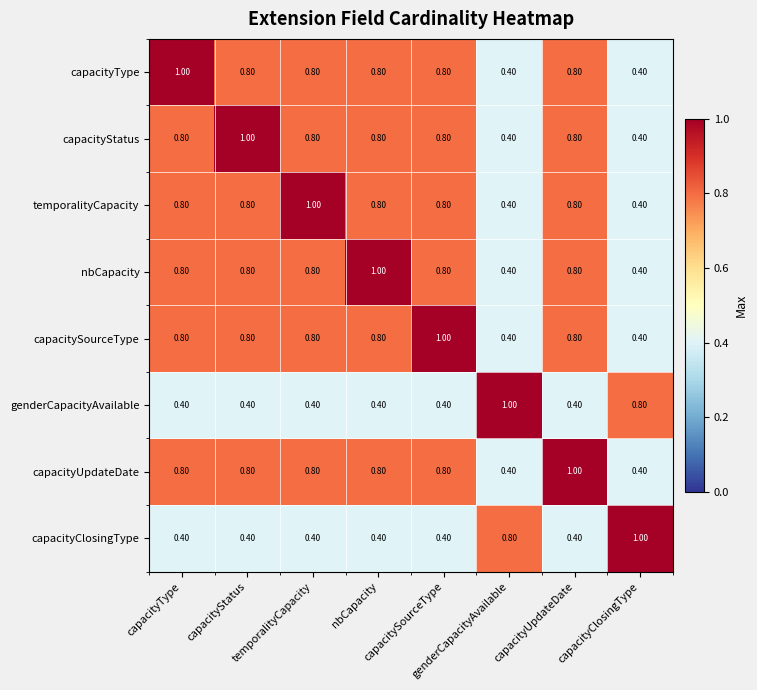

Reading right to left, extract all data points from this chart.

capacityType: capacityClosingType=0.4	capacityUpdateDate=0.8	genderCapacityAvailable=0.4	capacitySourceType=0.8	nbCapacity=0.8	temporalityCapacity=0.8	capacityStatus=0.8	capacityType=1.0
capacityStatus: capacityClosingType=0.4	capacityUpdateDate=0.8	genderCapacityAvailable=0.4	capacitySourceType=0.8	nbCapacity=0.8	temporalityCapacity=0.8	capacityStatus=1.0	capacityType=0.8
temporalityCapacity: capacityClosingType=0.4	capacityUpdateDate=0.8	genderCapacityAvailable=0.4	capacitySourceType=0.8	nbCapacity=0.8	temporalityCapacity=1.0	capacityStatus=0.8	capacityType=0.8
nbCapacity: capacityClosingType=0.4	capacityUpdateDate=0.8	genderCapacityAvailable=0.4	capacitySourceType=0.8	nbCapacity=1.0	temporalityCapacity=0.8	capacityStatus=0.8	capacityType=0.8
capacitySourceType: capacityClosingType=0.4	capacityUpdateDate=0.8	genderCapacityAvailable=0.4	capacitySourceType=1.0	nbCapacity=0.8	temporalityCapacity=0.8	capacityStatus=0.8	capacityType=0.8
genderCapacityAvailable: capacityClosingType=0.8	capacityUpdateDate=0.4	genderCapacityAvailable=1.0	capacitySourceType=0.4	nbCapacity=0.4	temporalityCapacity=0.4	capacityStatus=0.4	capacityType=0.4
capacityUpdateDate: capacityClosingType=0.4	capacityUpdateDate=1.0	genderCapacityAvailable=0.4	capacitySourceType=0.8	nbCapacity=0.8	temporalityCapacity=0.8	capacityStatus=0.8	capacityType=0.8
capacityClosingType: capacityClosingType=1.0	capacityUpdateDate=0.4	genderCapacityAvailable=0.8	capacitySourceType=0.4	nbCapacity=0.4	temporalityCapacity=0.4	capacityStatus=0.4	capacityType=0.4